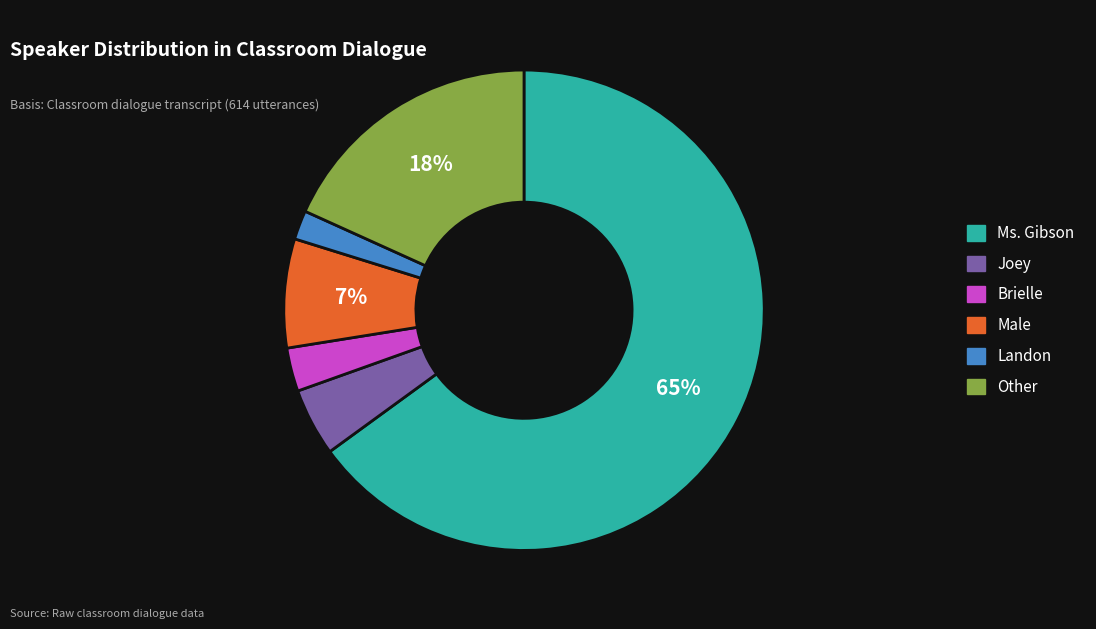

To the nearest percent, what portion does Brielle represent?

3%